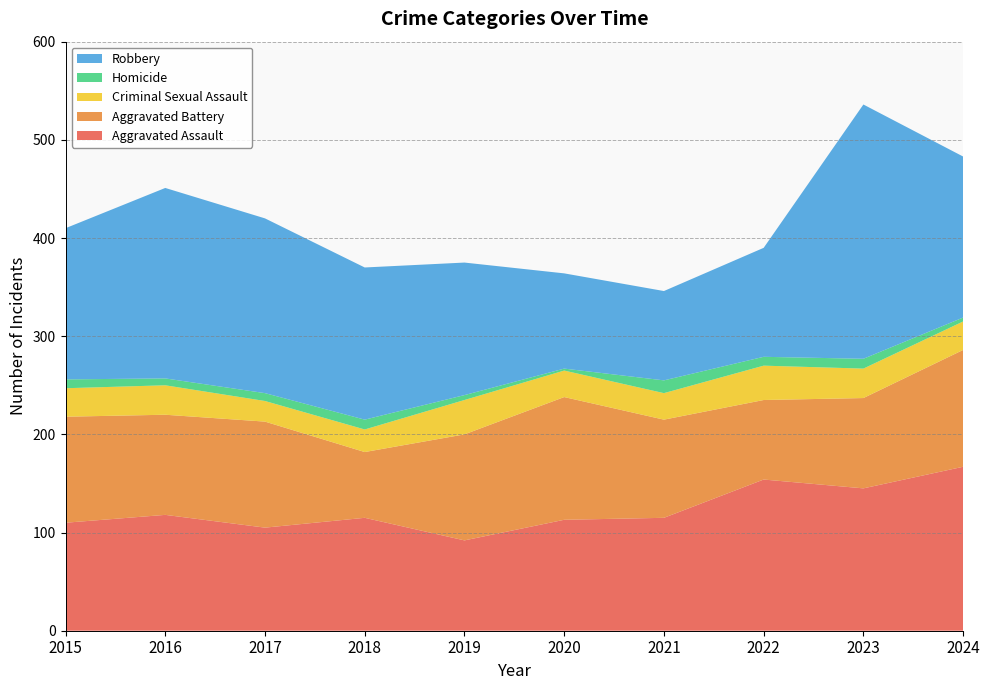

Reading left to right, extract all data points from this chart.

Aggravated Assault: 110	118	105	115	92	113	115	154	145	167
Aggravated Battery: 108	102	108	67	108	125	100	81	92	119
Criminal Sexual Assault: 29	30	21	23	35	27	27	35	30	29
Homicide: 9	7	8	10	5	2	13	9	10	4
Robbery: 154	194	178	155	135	97	91	111	259	164